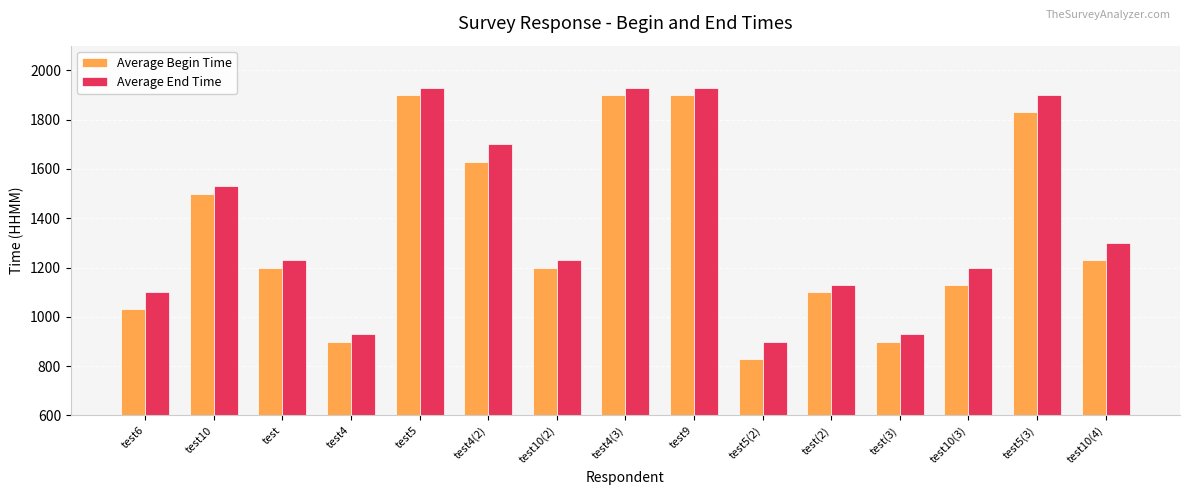

How many categories are shown in the chart?

15